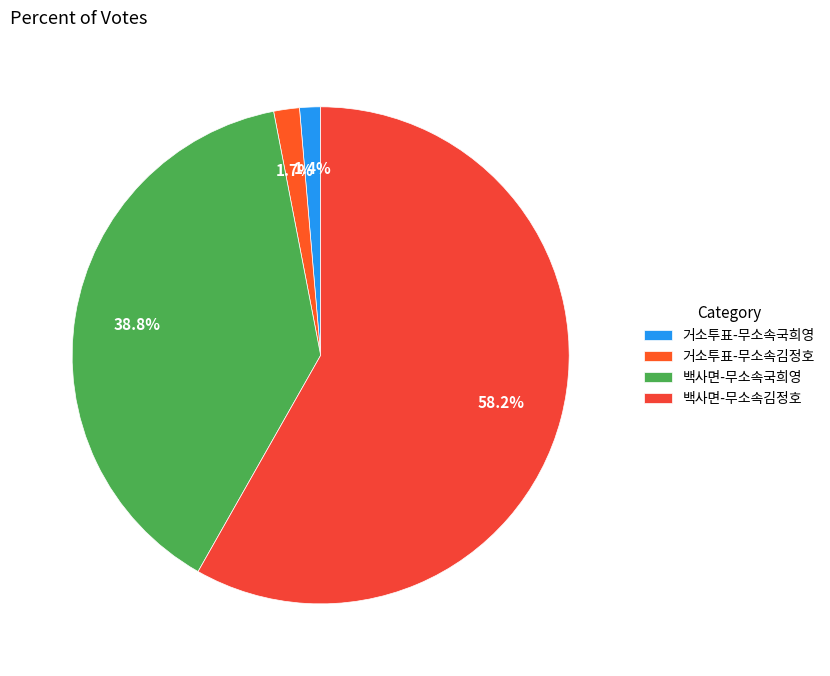

What is the change in value from 거소투표-무소속국희영 to 백사면-무소속김정호?

+2005